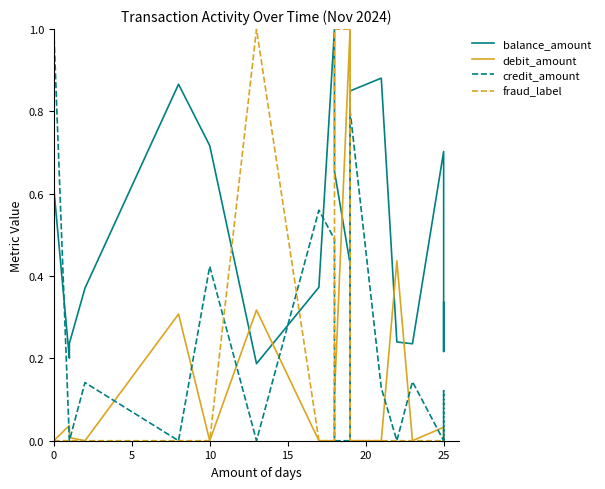

In credit_amount, how many points are lower than both neighbors (excluding endpoints)?

4